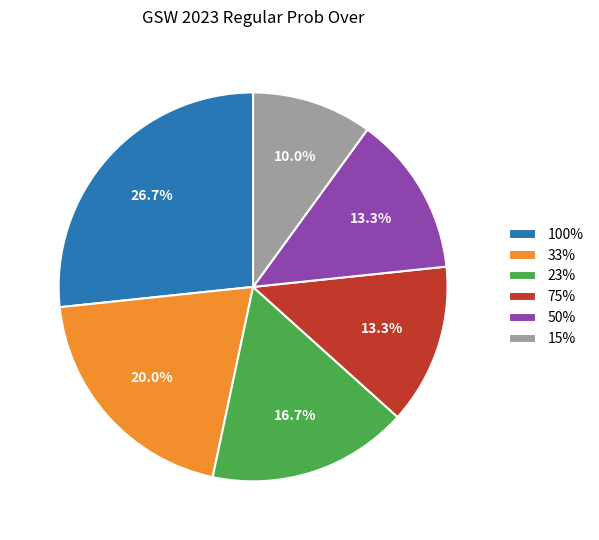

How much of the chart is everything except 100%?

73.3%